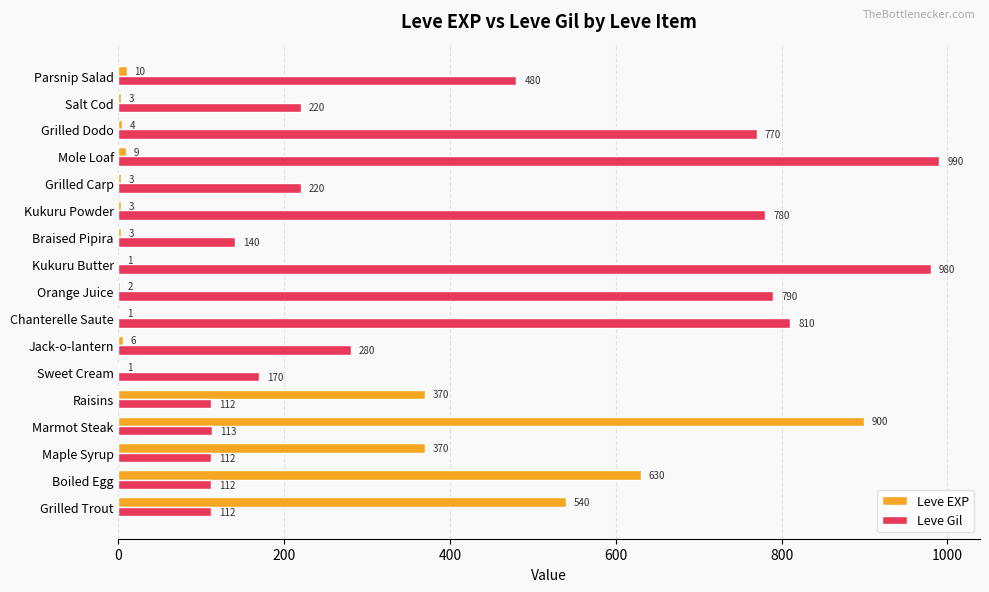

Is it true that Leve EXP equals 267 at Marmot Steak?

False